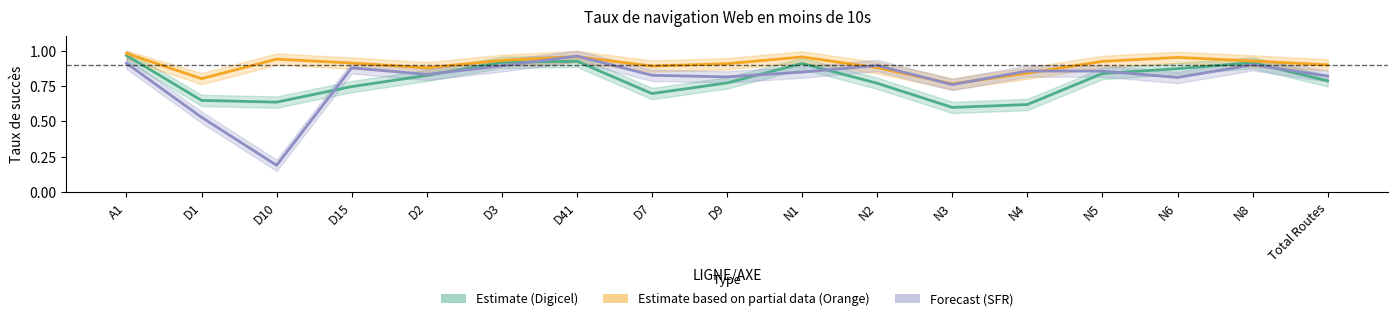

Which series has the widest spread of values?

Forecast (SFR)